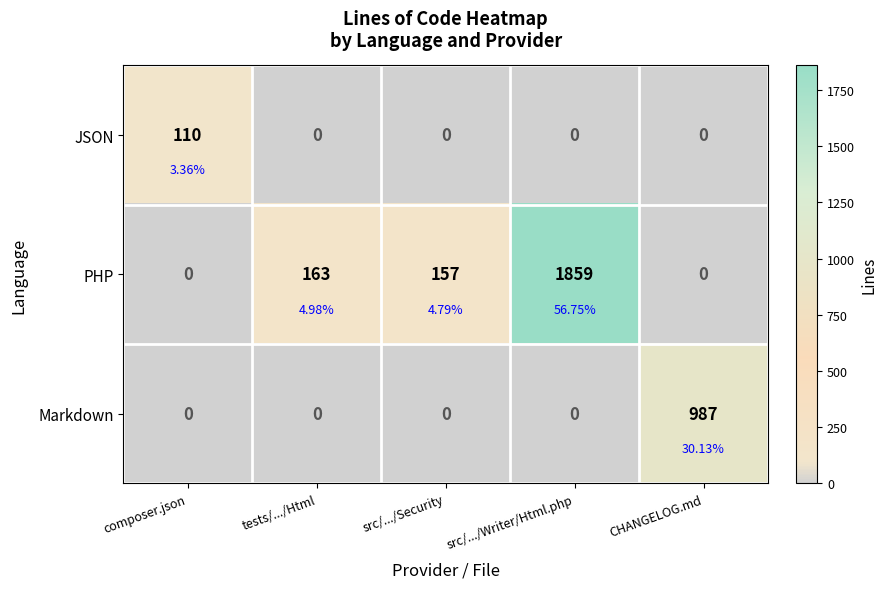

Rank the categories by Markdown value from highest to lowest.

CHANGELOG.md, composer.json, tests/.../Html, src/.../Security, src/.../Writer/Html.php